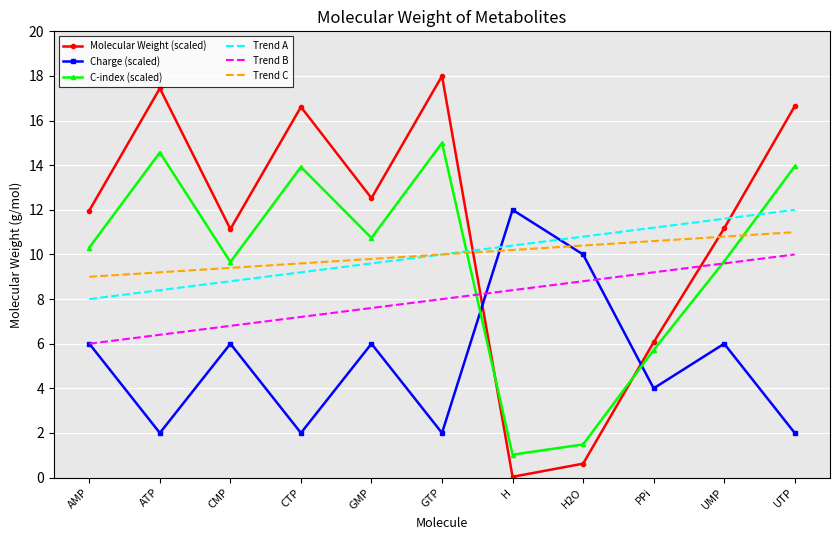

Which series has the largest total across all categories?

Molecular Weight (scaled)